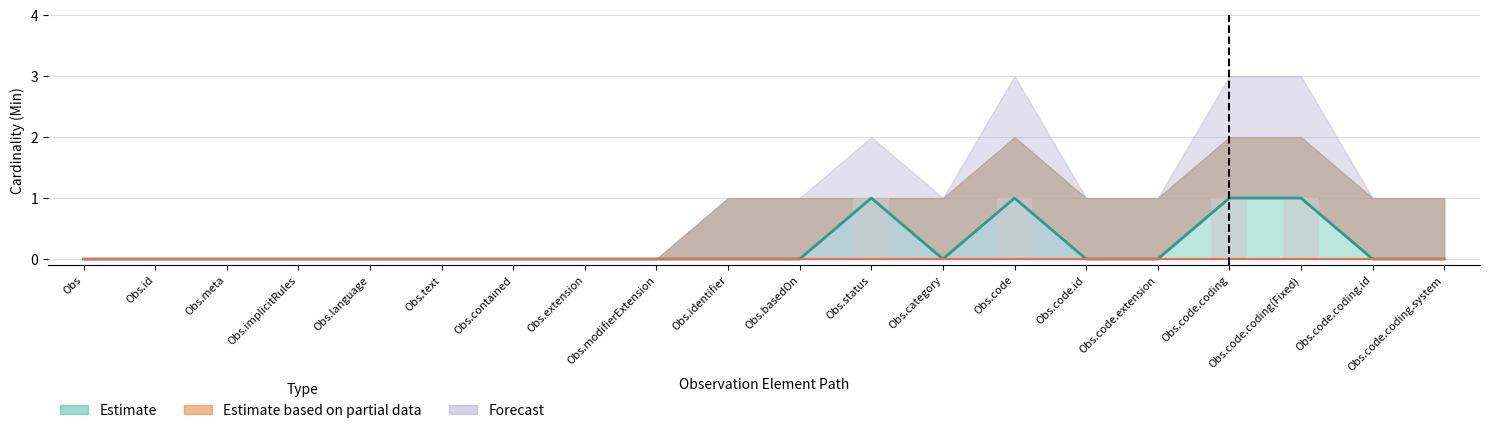

Between Obs.status and Obs.code.coding(Fixed), which is larger?

Obs.status